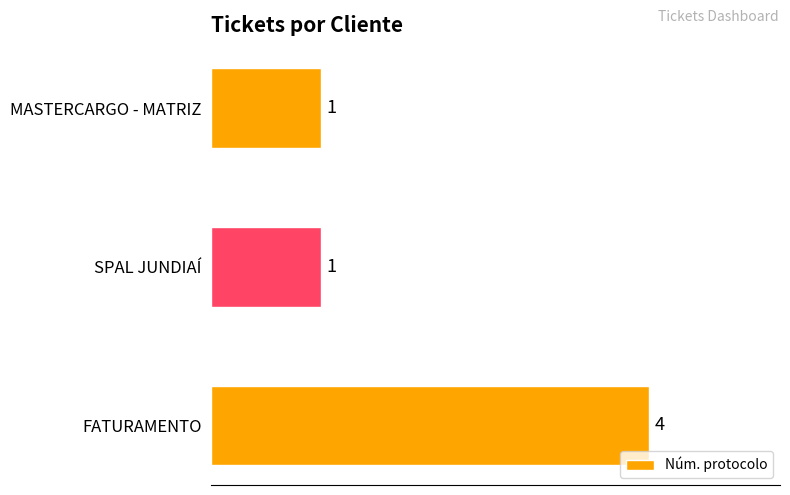

Count the values in the range 1 to 4.

3